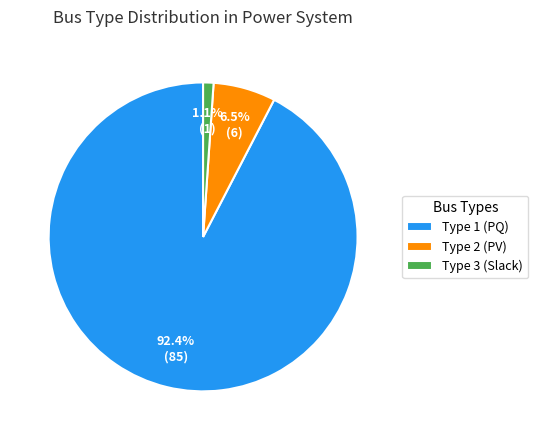

What is the total percentage of Type 1 (PQ) and Type 2 (PV)?

98.9%